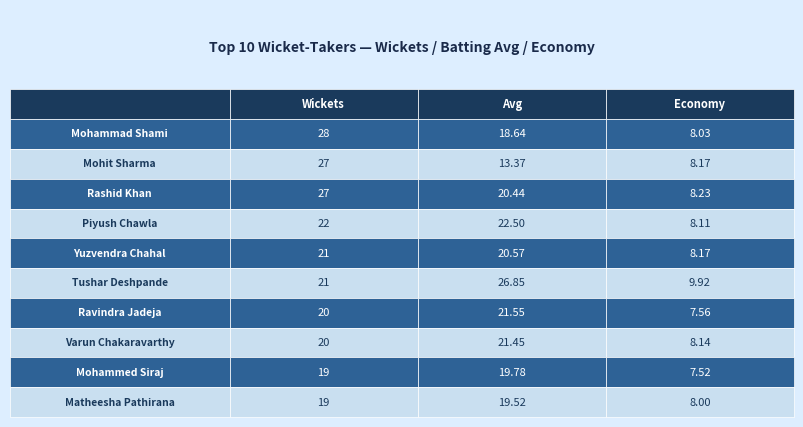

What is the maximum value for AVG?

26.9